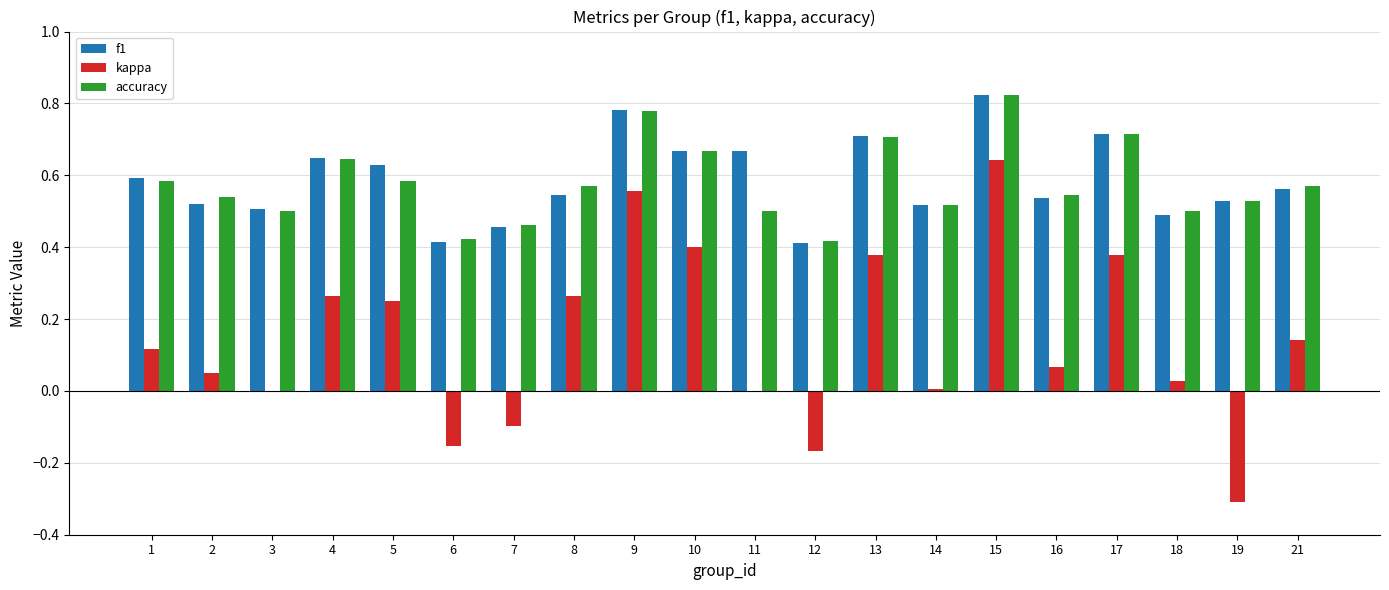

At which category is the sum across all series the highest?

15